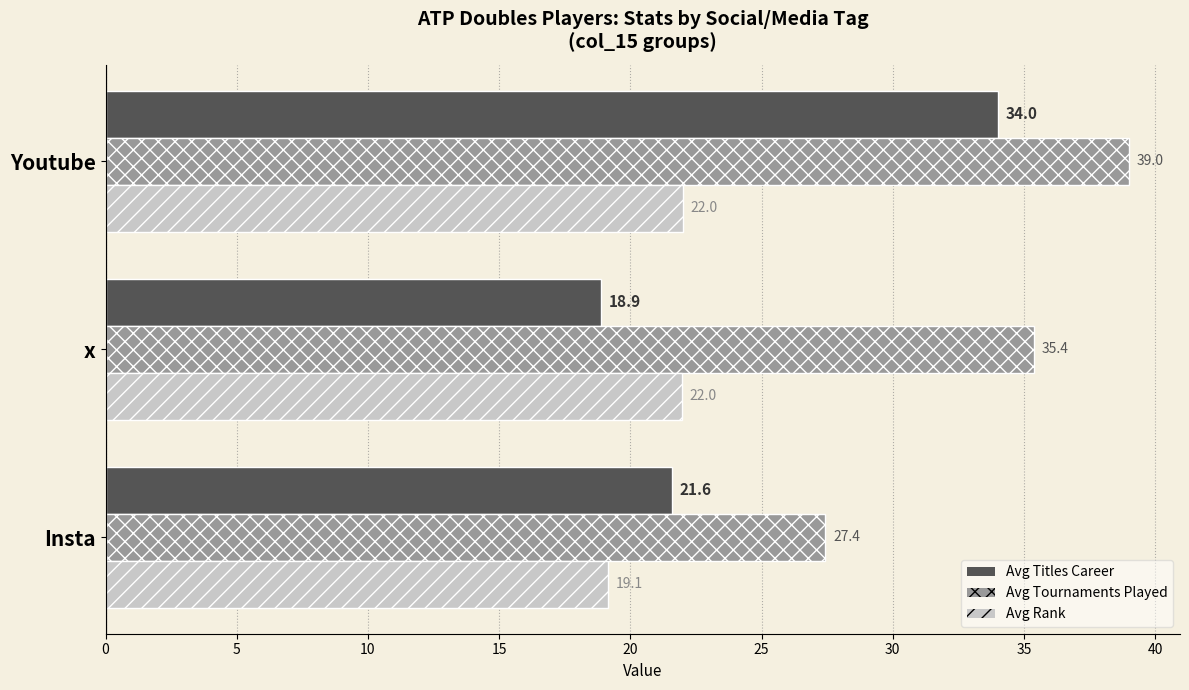

True or false: Avg Rank has a value of 22.0 at x.

True